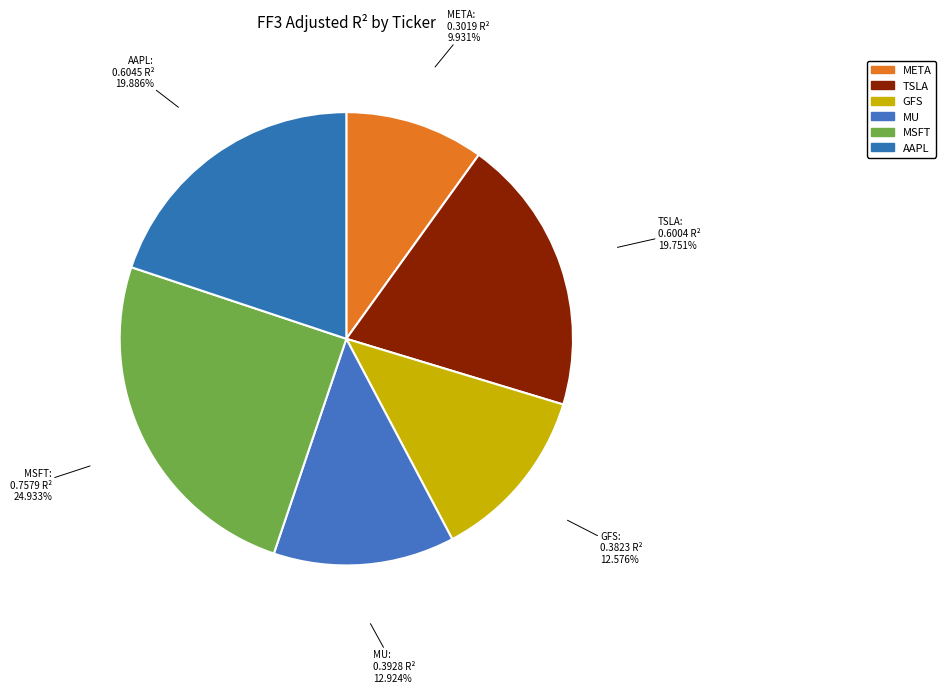

What percentage is NOT represented by MU?

87.1%